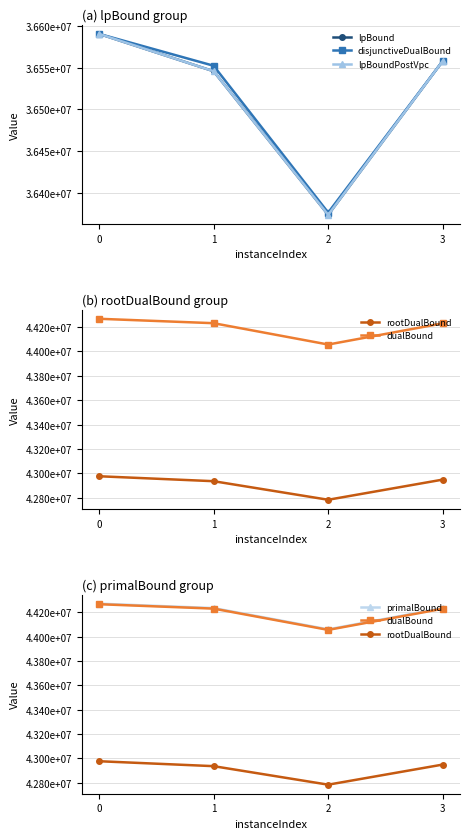

True or false: primalBound has more than 2 points higher than both neighbors.

False